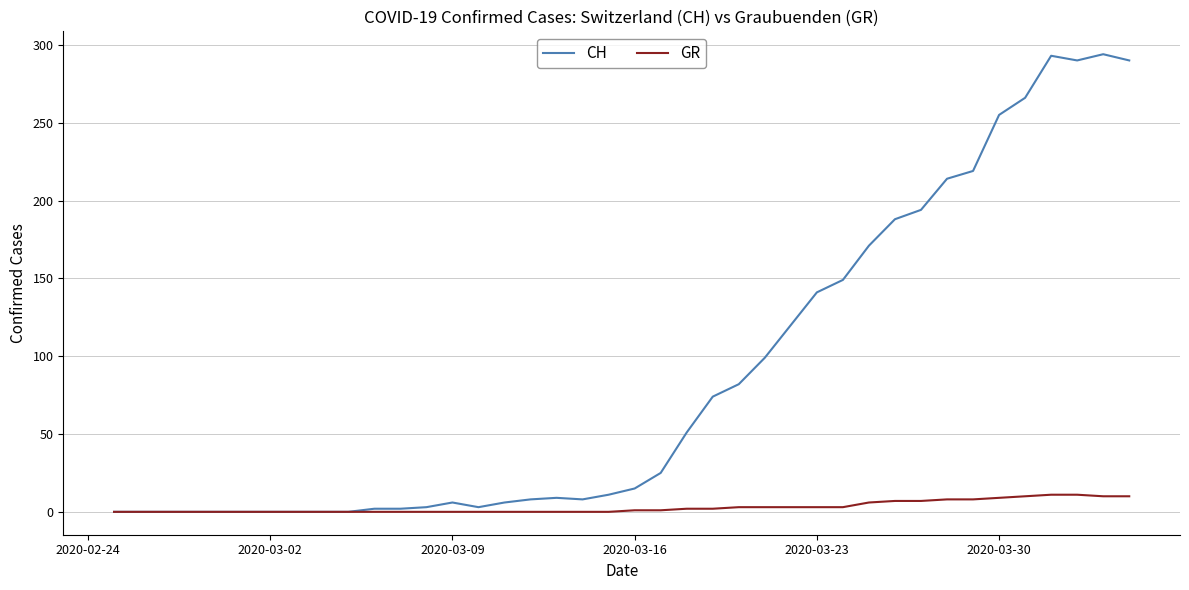

What is the greatest value displayed?

294